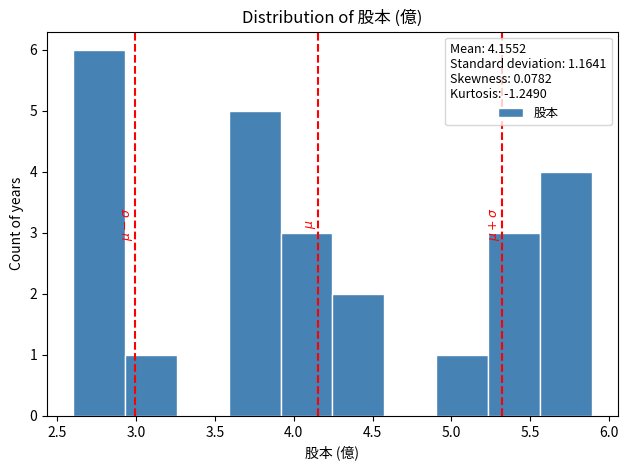

Reading left to right, transcribe this chart: for each bar, give the range it covers on the x-axis and its height. Neither the bar edges nor the heights are printed on the chart, so give them approximately, as read against the axes.

2.60 to 2.95: 6
2.95 to 3.25: 1
3.25 to 3.60: 0
3.60 to 3.90: 5
3.90 to 4.25: 3
4.25 to 4.55: 2
4.55 to 4.90: 0
4.90 to 5.25: 1
5.25 to 5.55: 3
5.55 to 5.90: 4